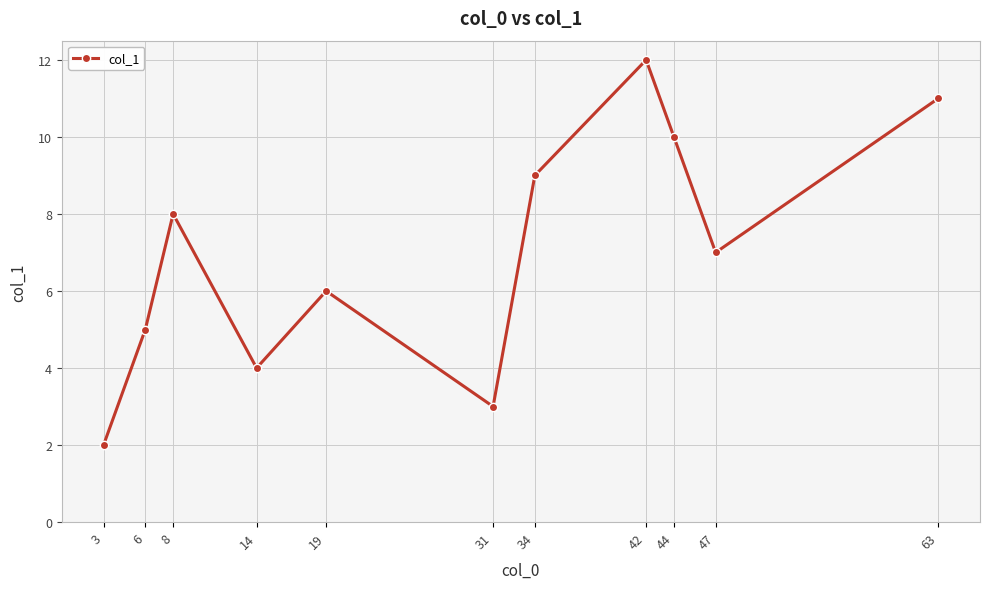

The chart shows a value of 4.0 at 14. True or false?

True